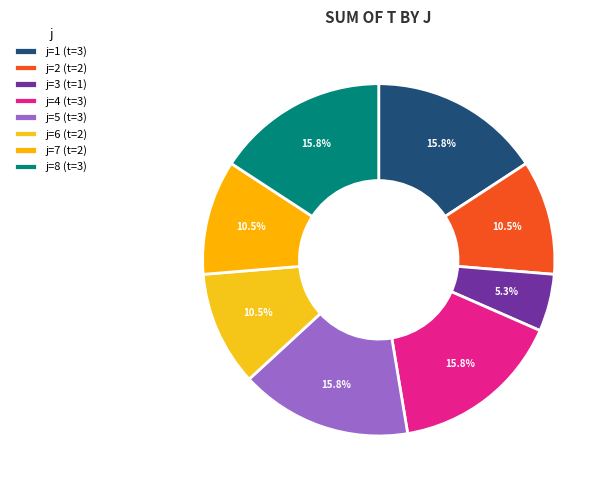

How many slices are in this pie chart?

8